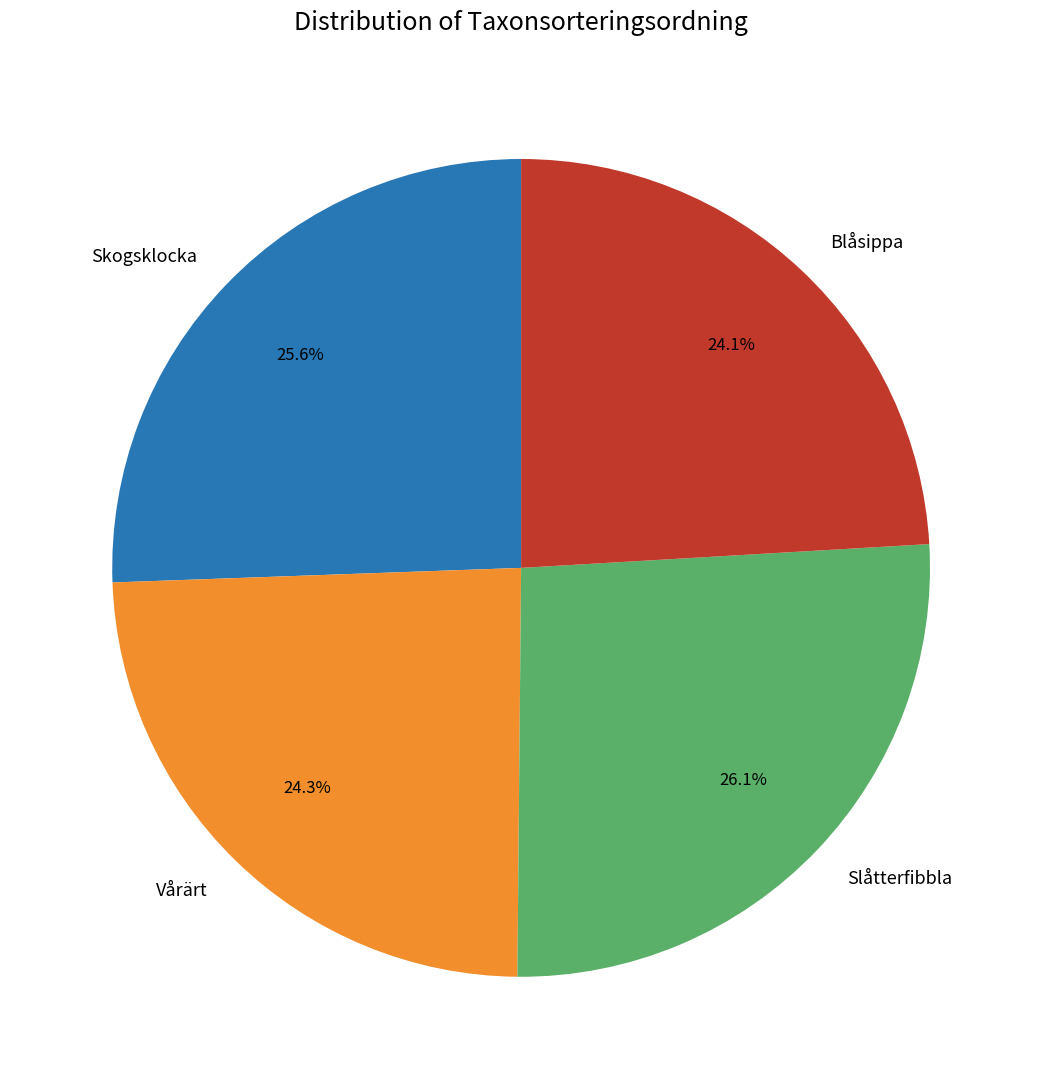

What is the largest slice in the pie chart?

Slåtterfibbla